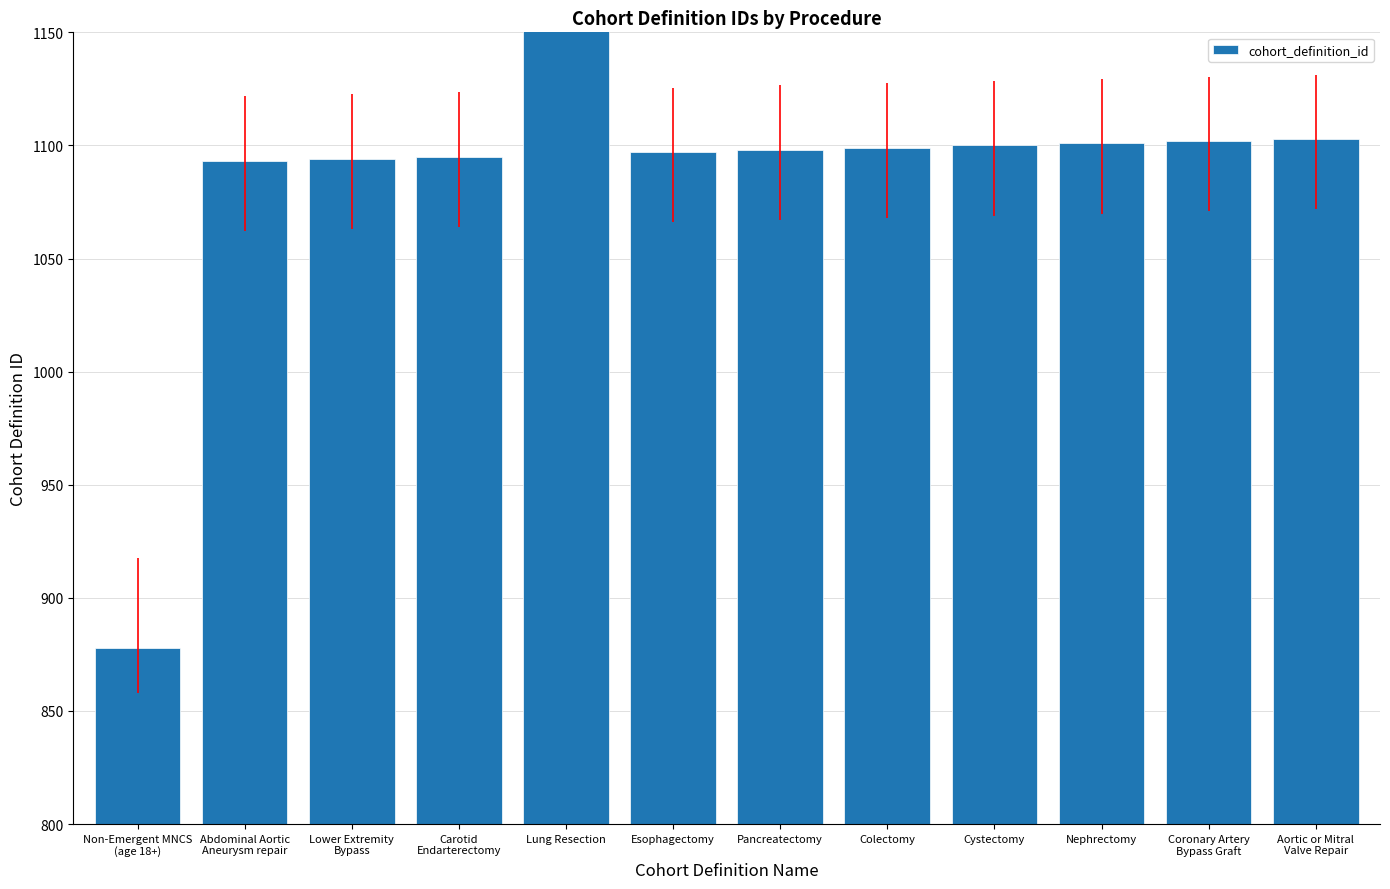

The value at Nephrectomy is 1460. True or false?

False